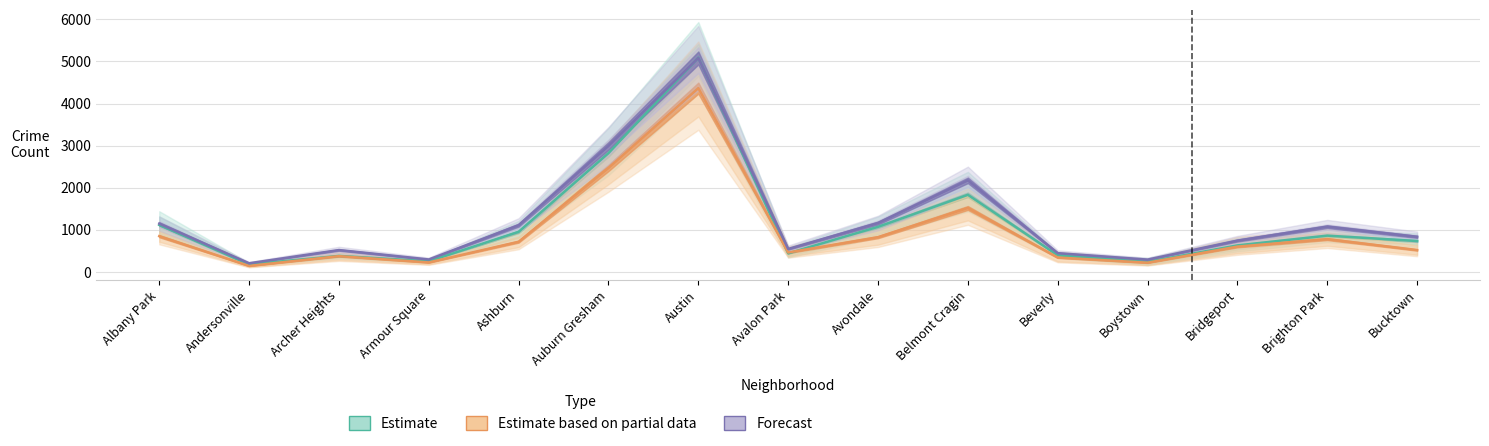

What is the difference between the highest and lowest values at Ashburn?

393.5